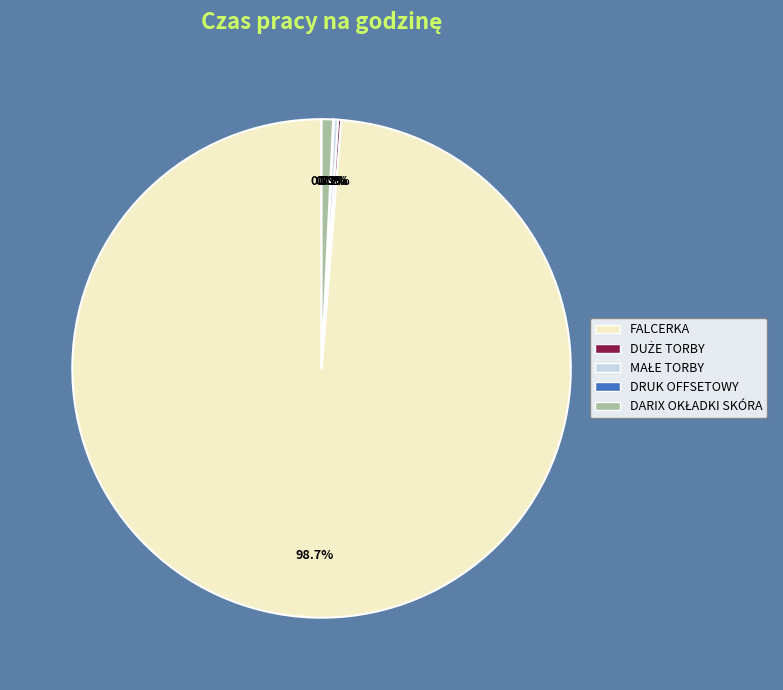

To the nearest percent, what is the difference between the largest and smallest slice percentages?

99%